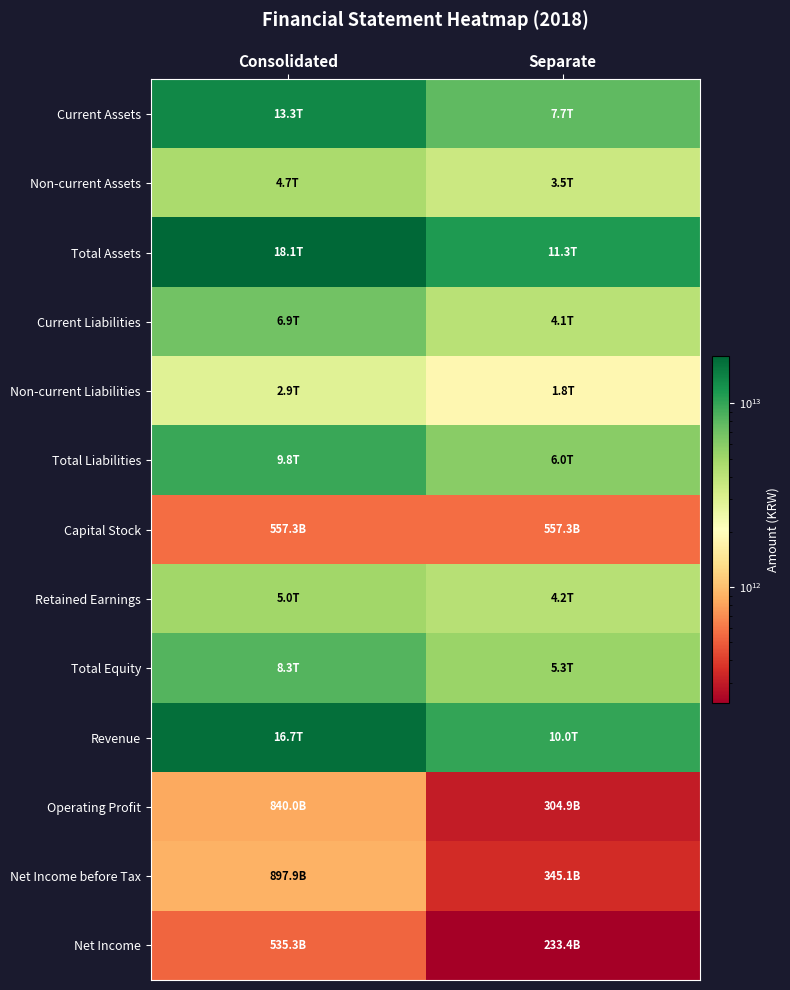

Count the number of data series in this chart.

13